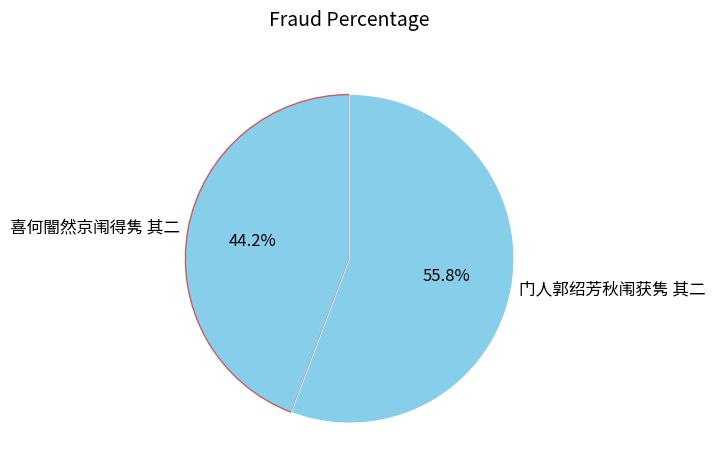

To the nearest percent, what is the average slice percentage?

50%